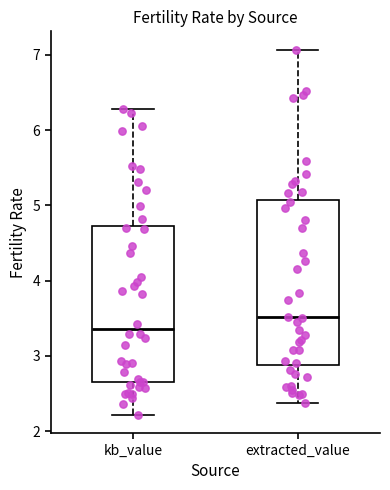

Which box is the tallest, from its lower edge to its upper edge?

extracted_value